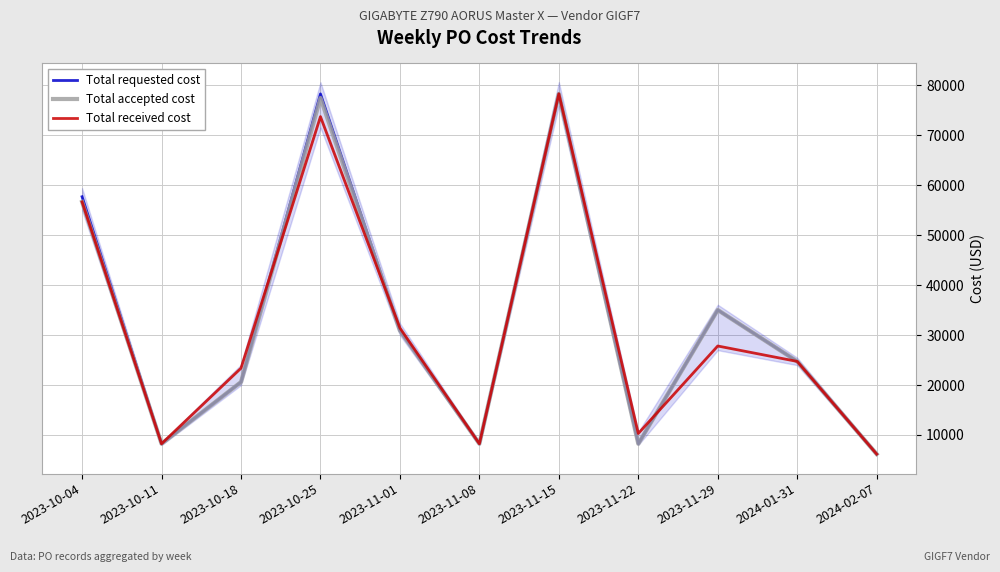

What is the difference between the Total requested cost values at 2023-10-04 and 2023-10-25?

20580